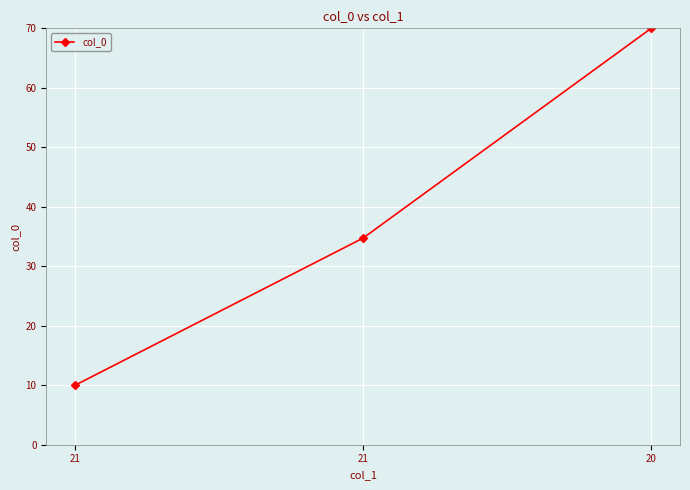

How many values are below 34?

1